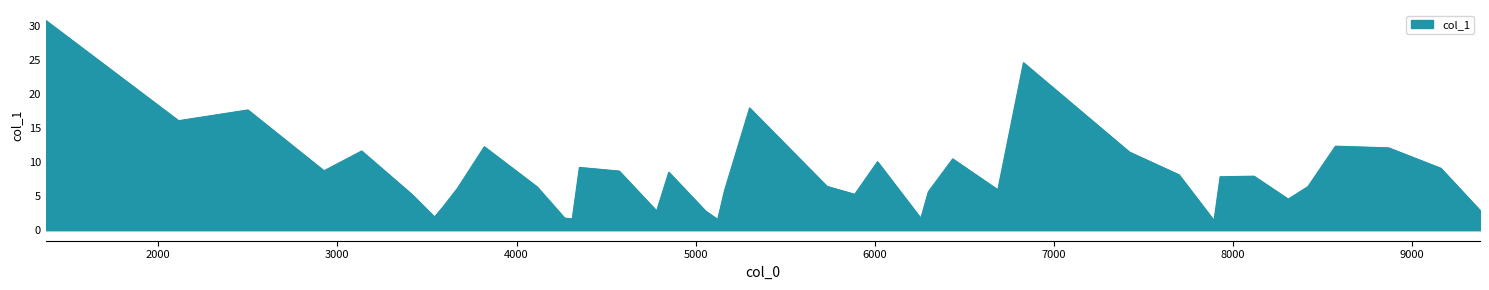

What is the greatest value displayed?

30.9